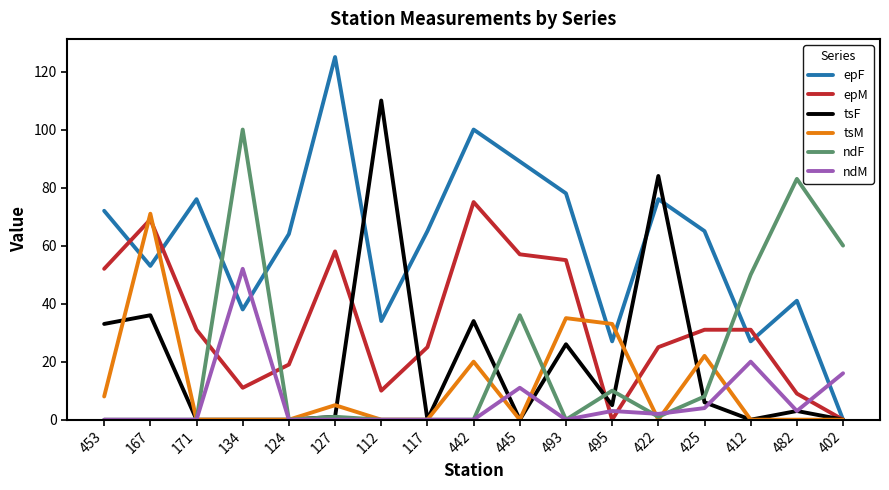

What is the difference between the highest and lowest values at 442?

100